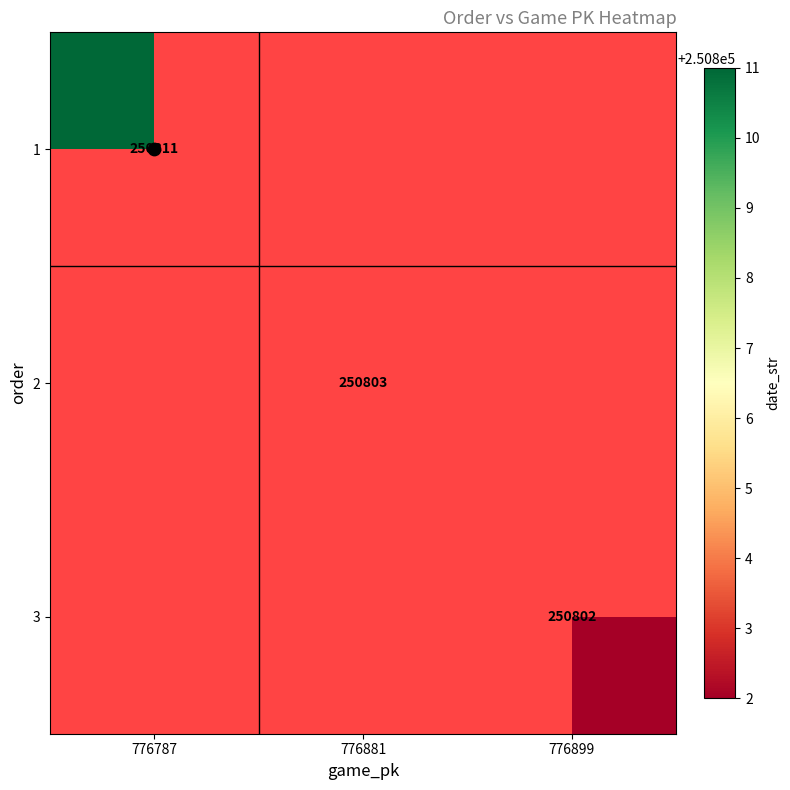

Which label corresponds to the smallest value in the chart?

776899